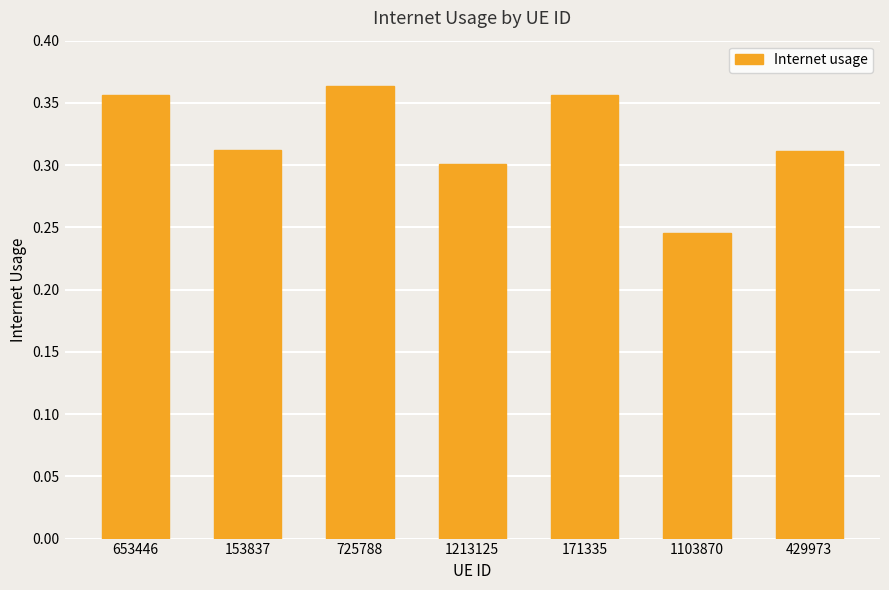

What is the label of the 1st bar from the left?

653446